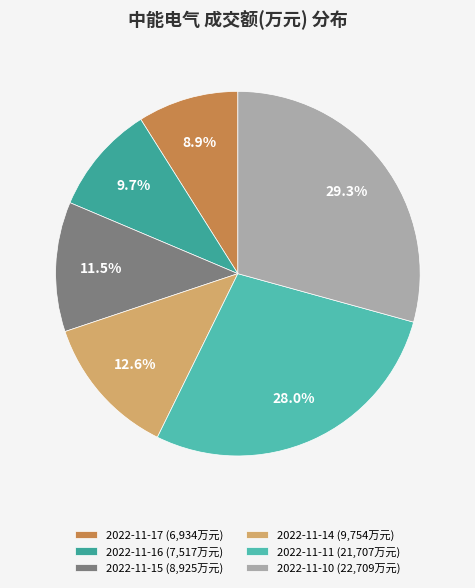

Combined, do 2022-11-10 and 2022-11-16 account for over 50%?

No